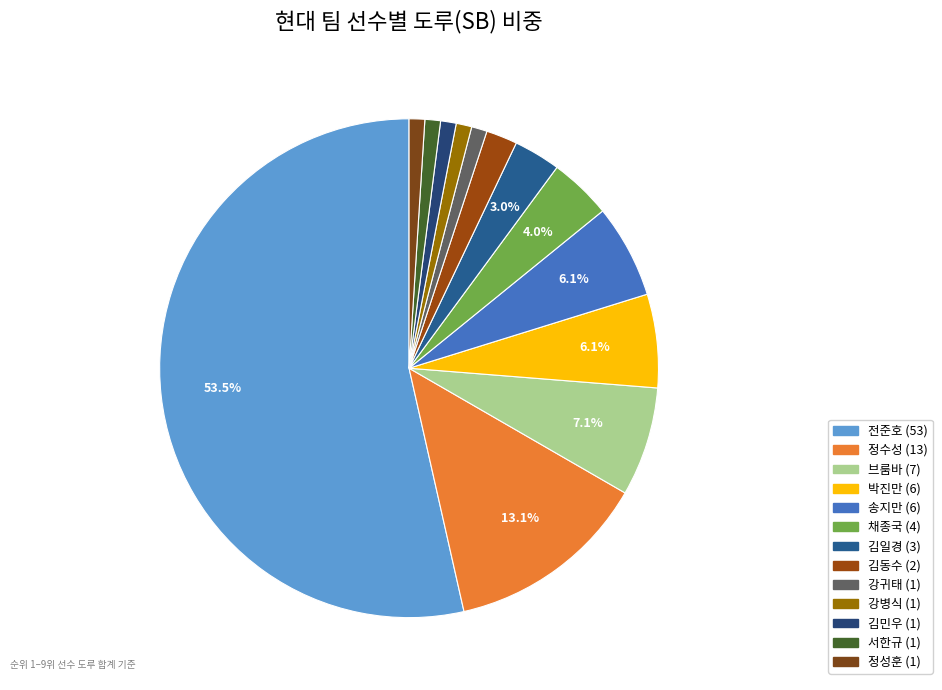

True or false: 김민우 accounts for 1% of the total.

True